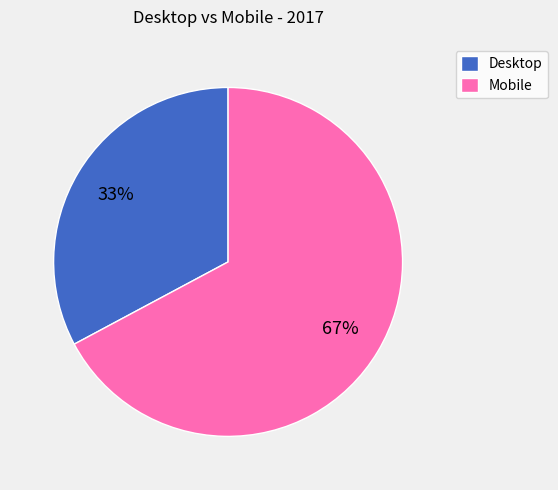

Count the number of slices in the pie.

2